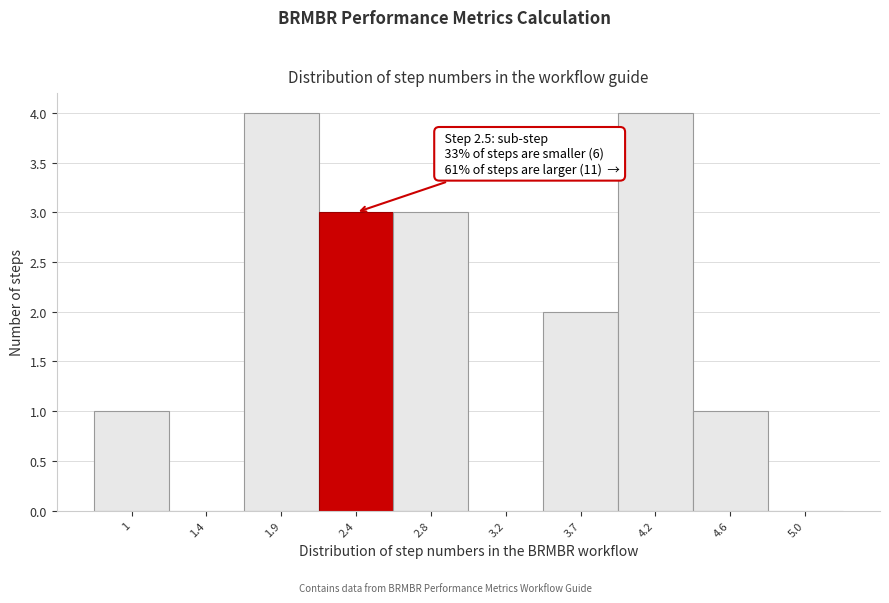

Reading left to right, what are all the values shown in this chart?

1=1	1.4=0	1.9=4	2.4=3	2.8=3	3.2=0	3.7=2	4.2=4	4.6=1	5.0=0